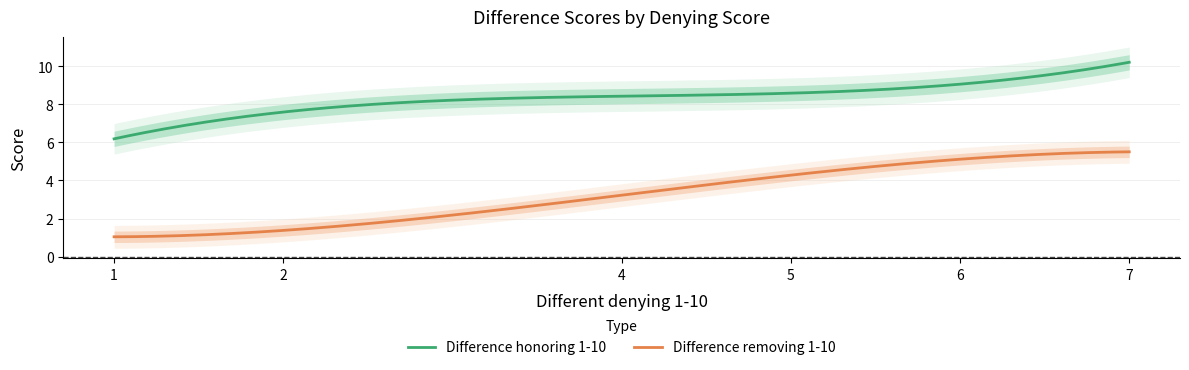

At which category is the sum across all series the highest?

7